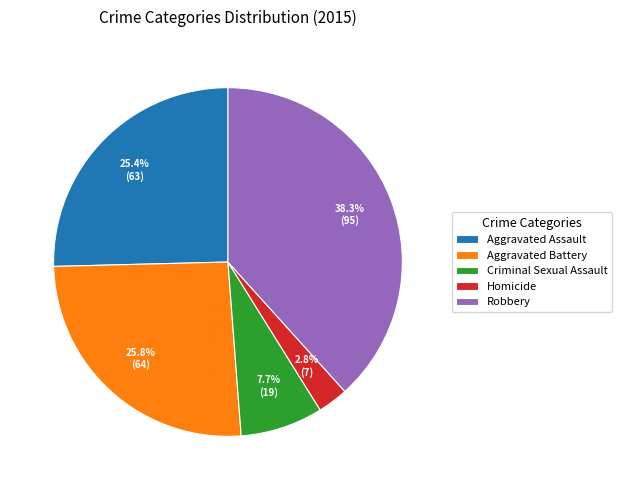

To the nearest percent, what is the combined percentage of Homicide and Criminal Sexual Assault?

10%